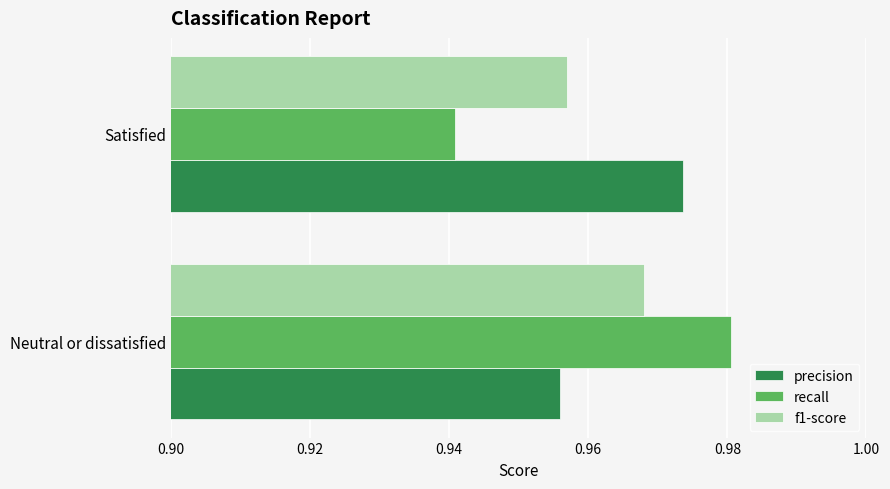

The precision series shows 0.5 at Neutral or dissatisfied. True or false?

False